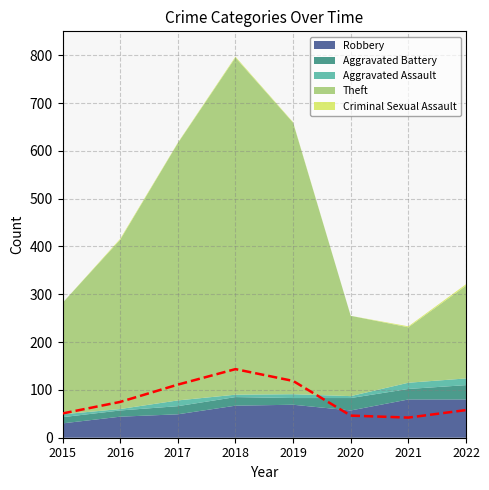

How many interior local valleys (lower than both neighbors) does the data have?

1